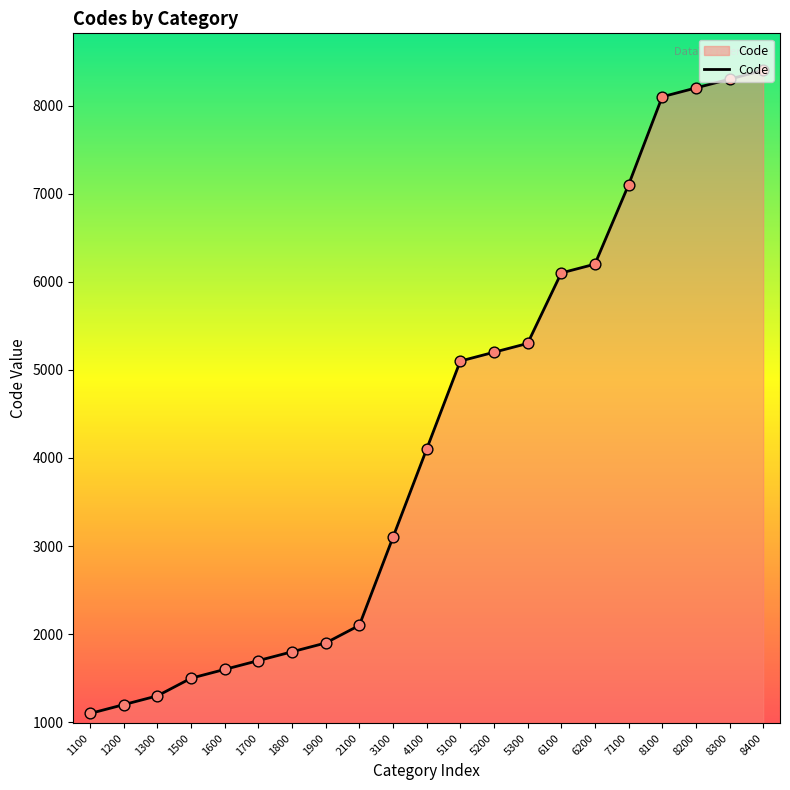

What is the ratio of the value at 8400 to the value at 1100?

7.6